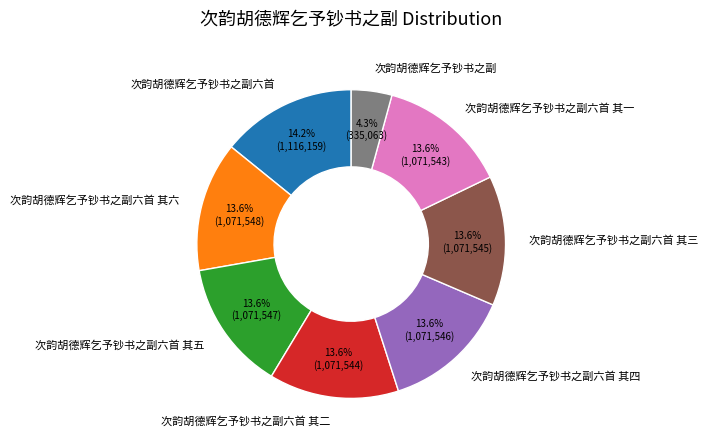

How many segments does this pie chart have?

8